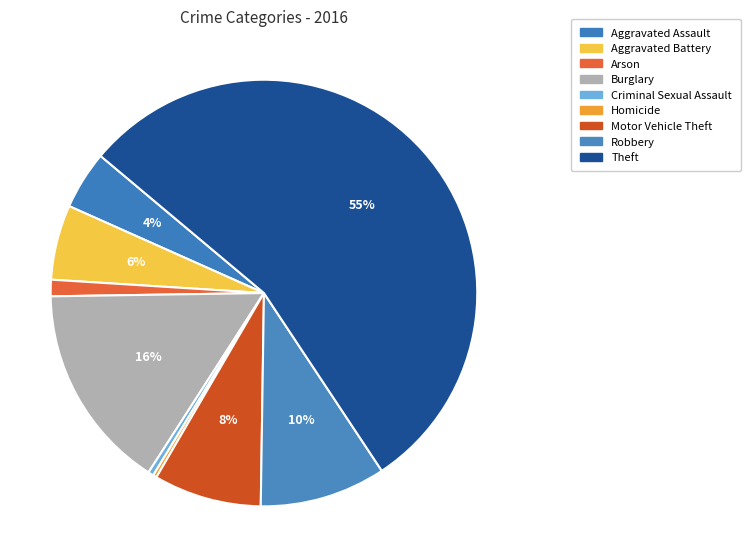

To the nearest percent, what portion does Aggravated Battery represent?

6%